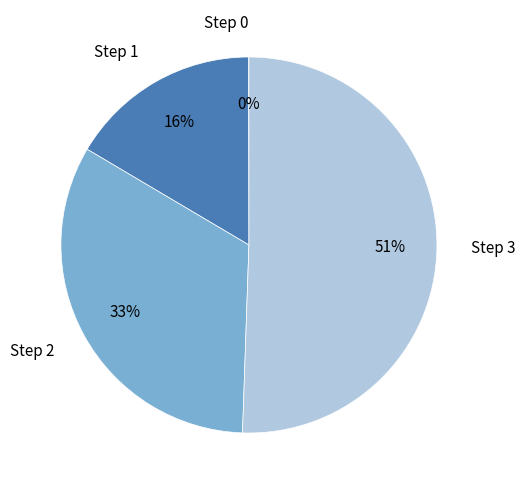

Which category accounts for the majority?

Step 3